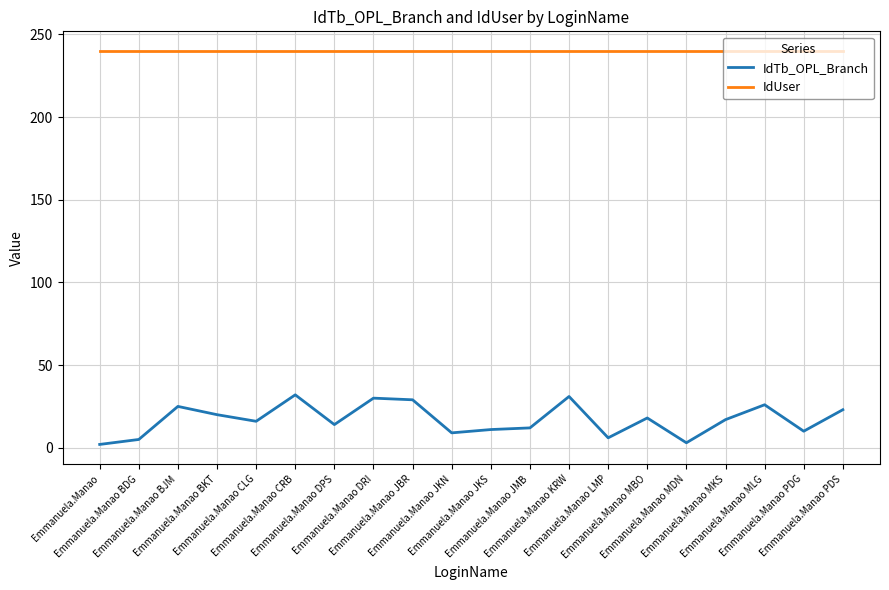

Is this an area chart (filled region under the line)?

No